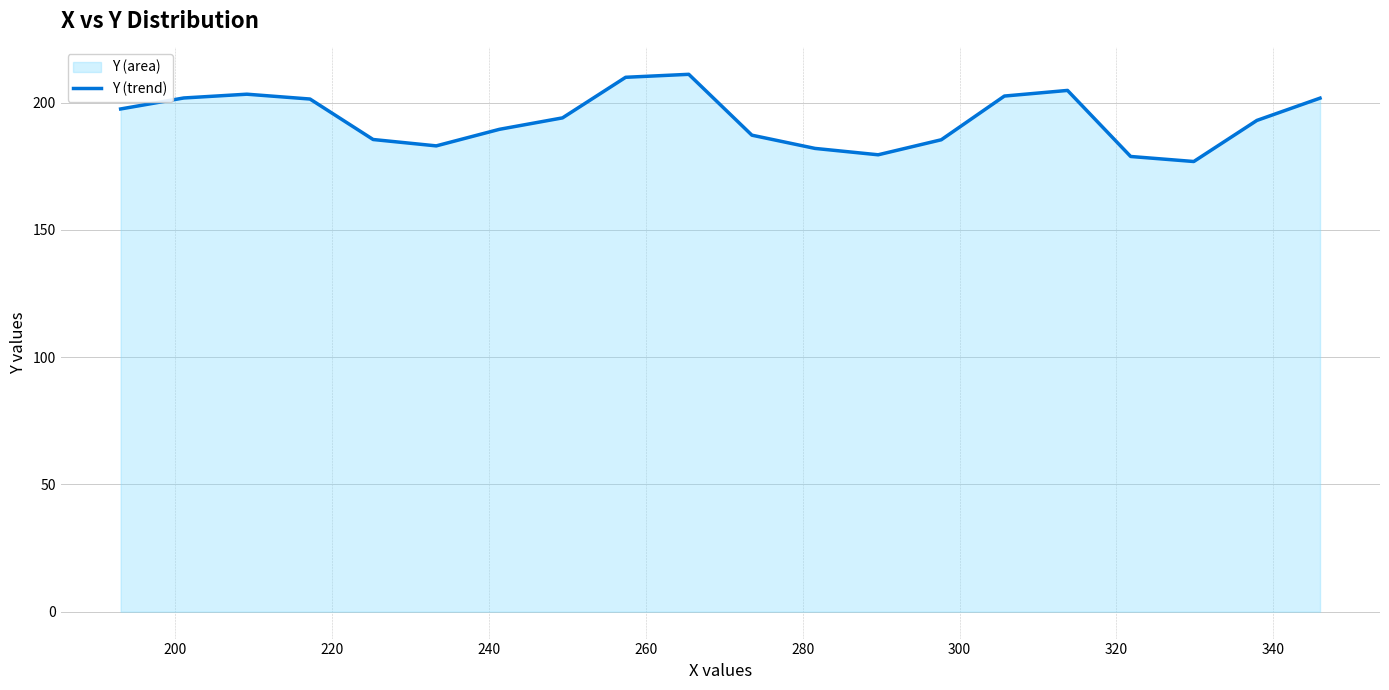

What is the difference between the maximum and minimum values?

34.3